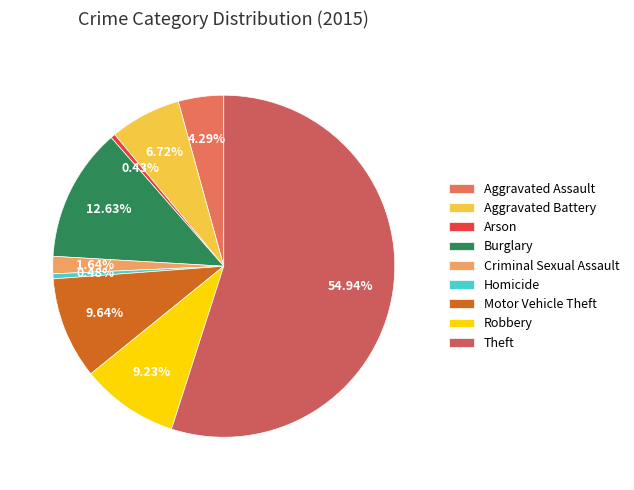

Is the sum of Theft and Aggravated Assault greater than half?

Yes